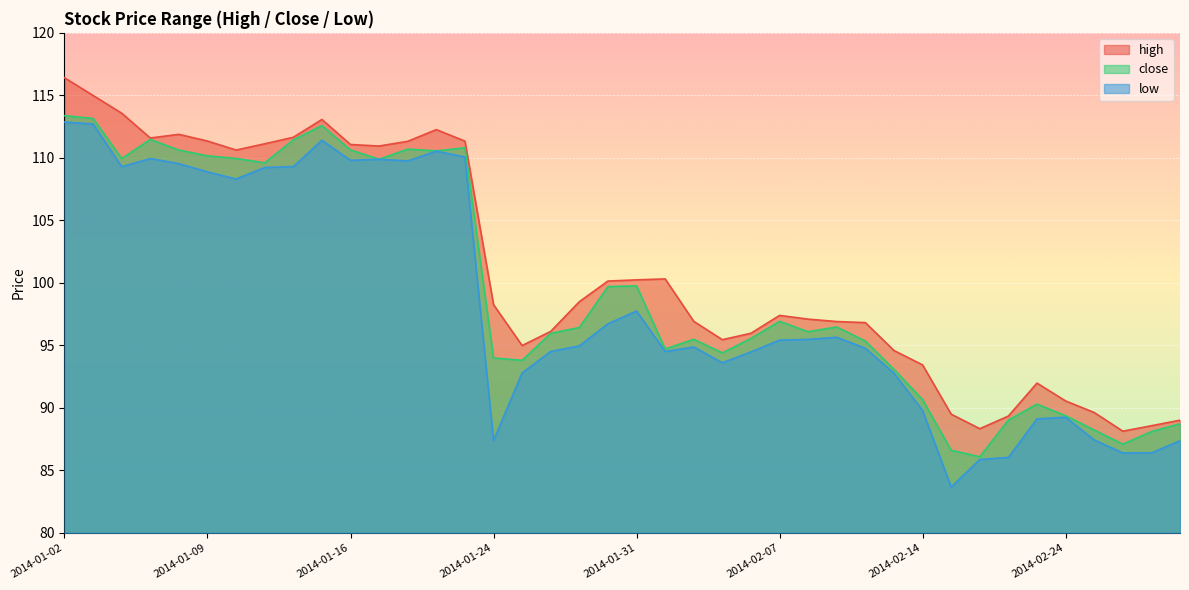

What is the label of the 28th point from the left?

2014-02-11